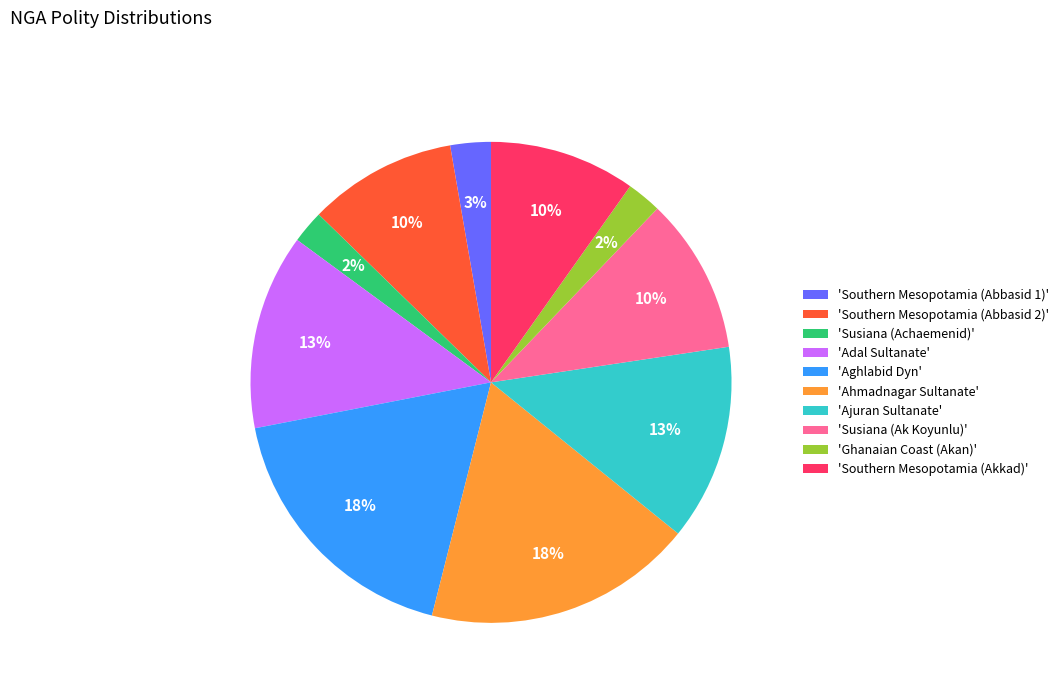

Do 'Susiana (Achaemenid)' and 'Aghlabid Dyn' together represent more than half of the pie?

No